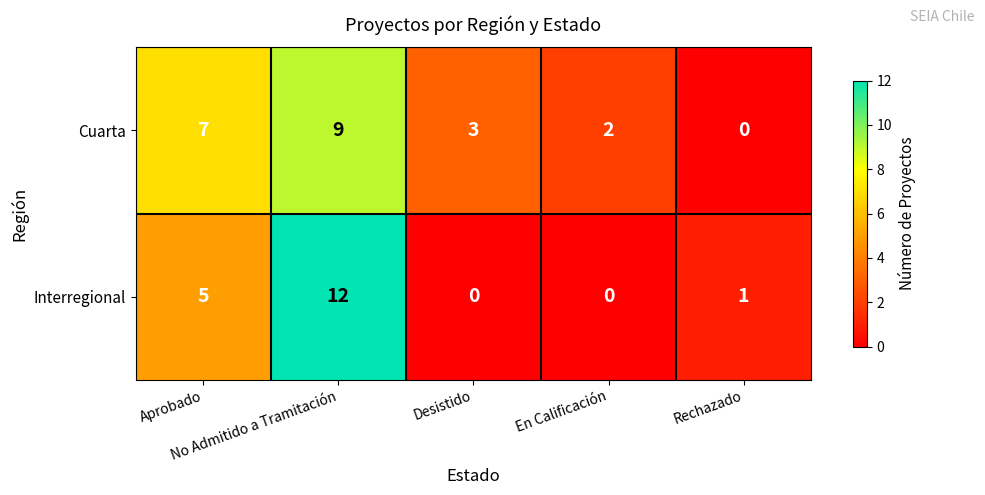

What is the difference between the second highest and minimum values in the Cuarta series?

7